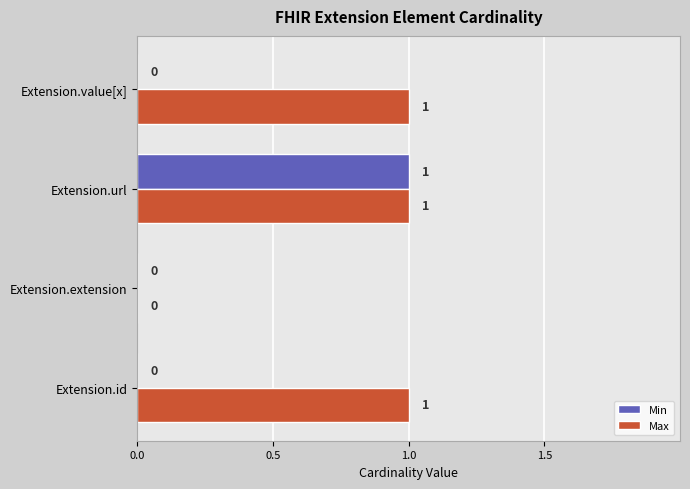

Between Extension.id and Extension.url, which series saw the biggest shift?

Min